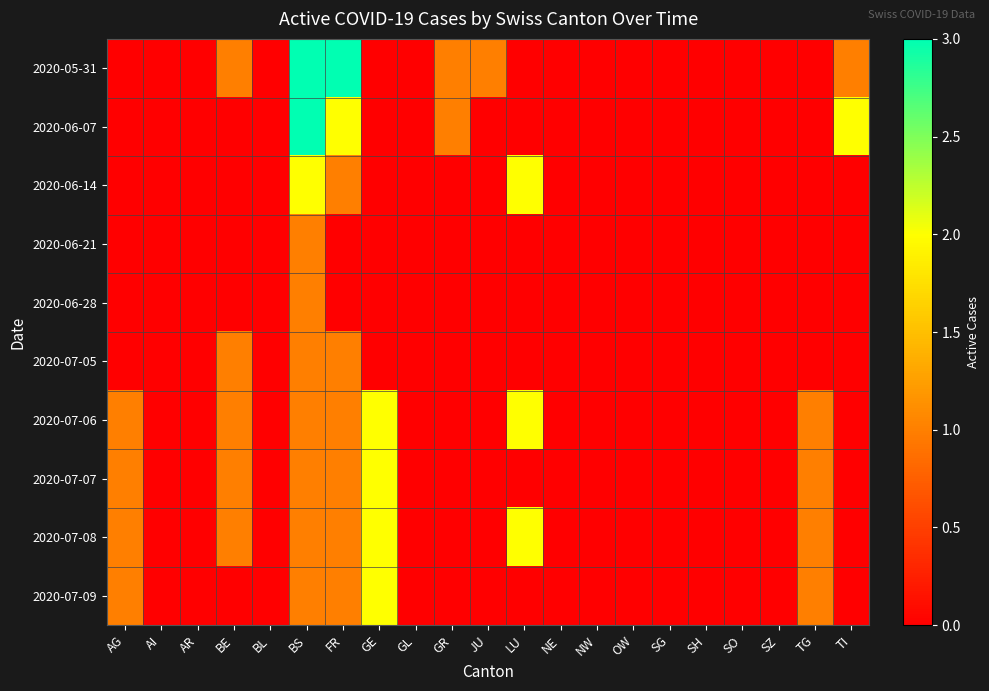

Count the number of data series in this chart.

10